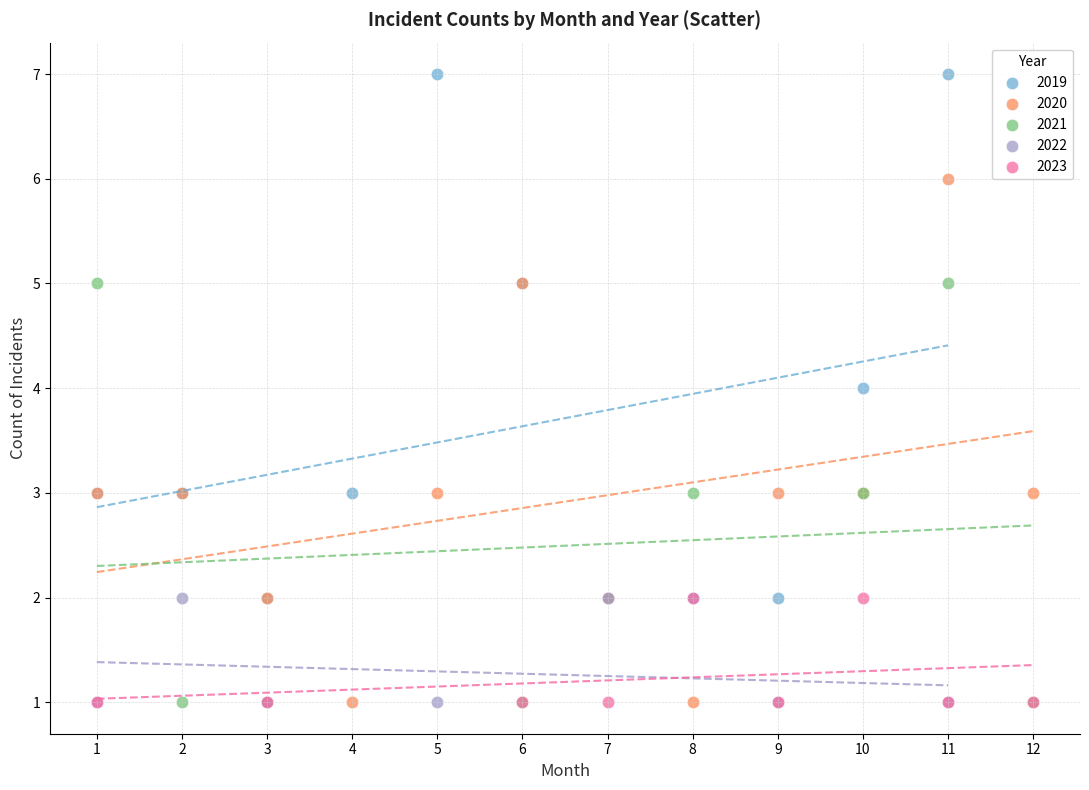

Which series contains the highest Y value?

2019